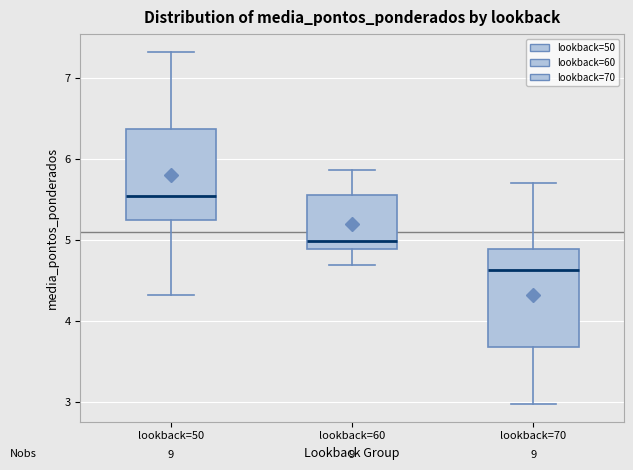

Where does the median line of the box for lookback=50 sit on the y-axis? The values are not printed on the chart, so give them approximately, as read against the axis.

5.5